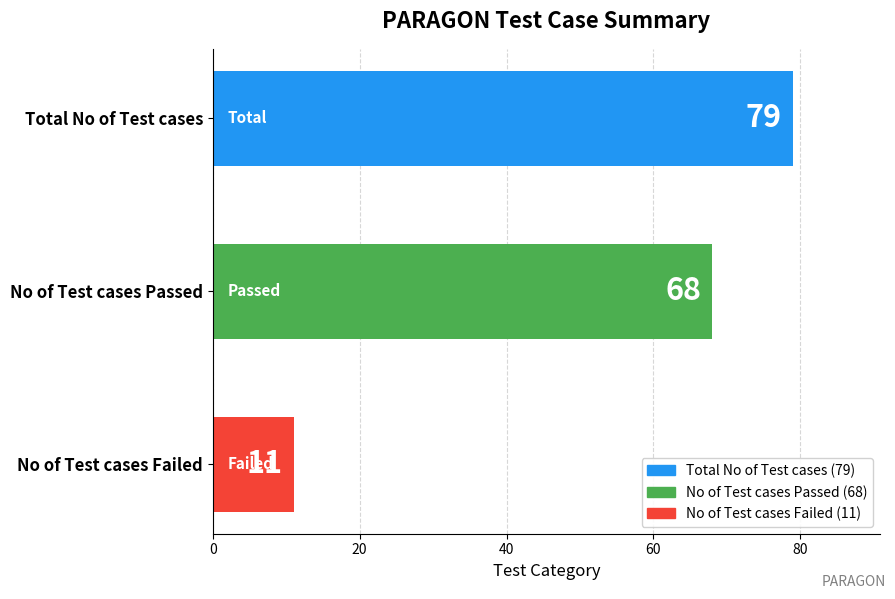

Does the chart contain stacked bars?

No